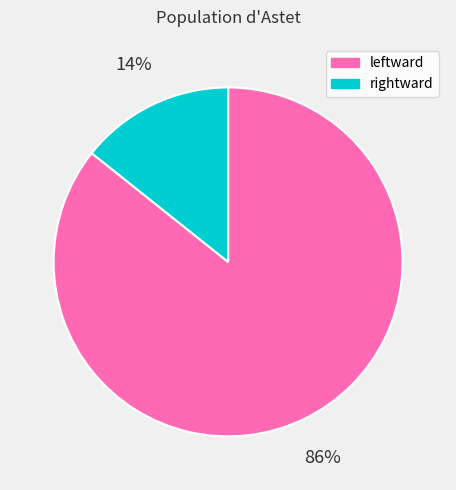

How many slices are in this pie chart?

2